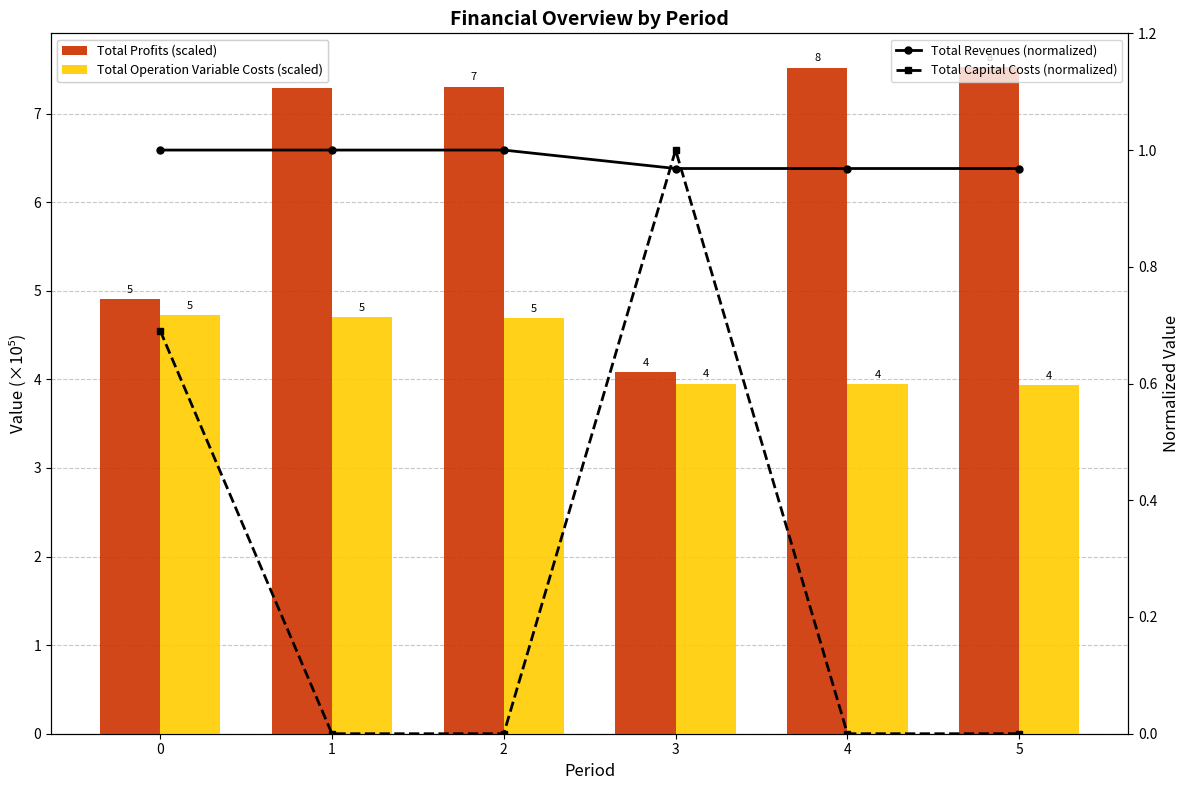

What is the total value across all series at 3?

10.0